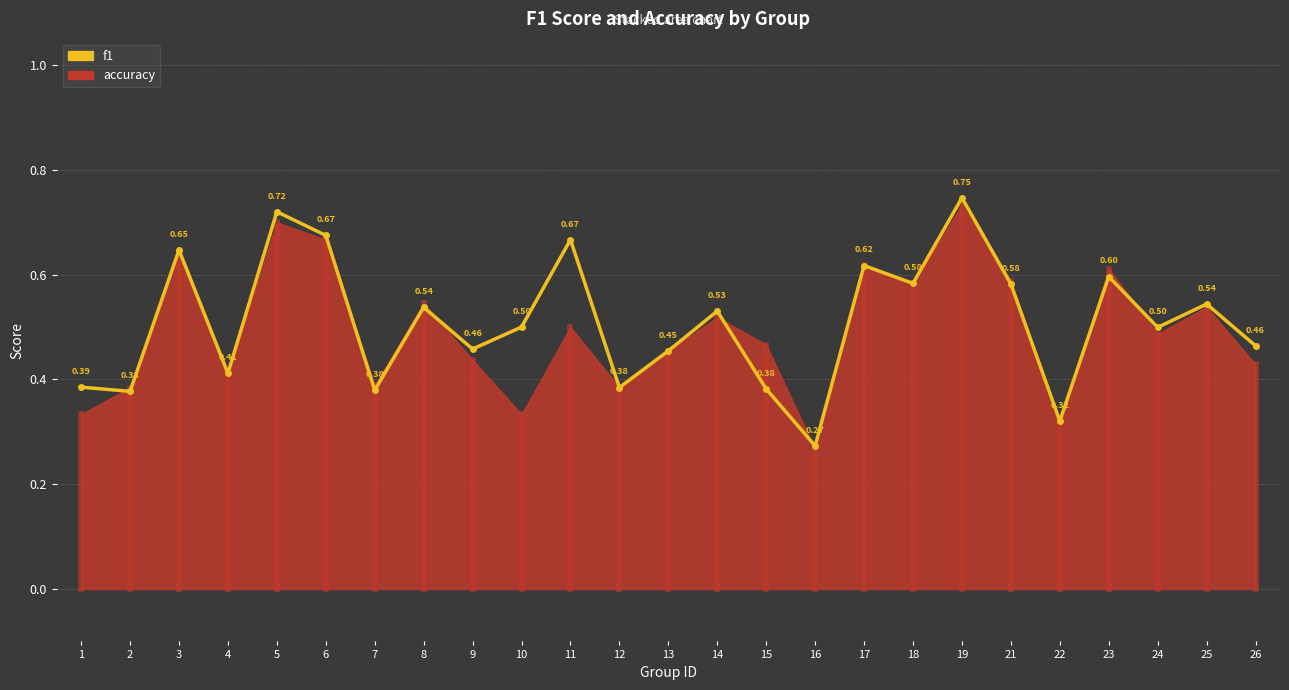

At which category does the data reach its first local peak?

3